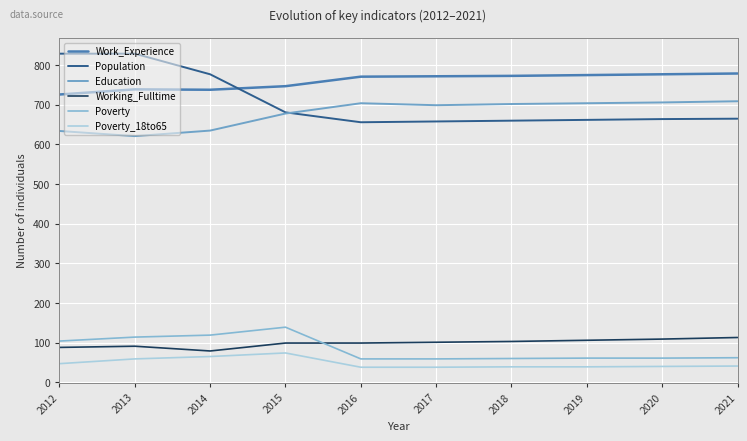

Which series changed the most between 2014 and 2019?

Population